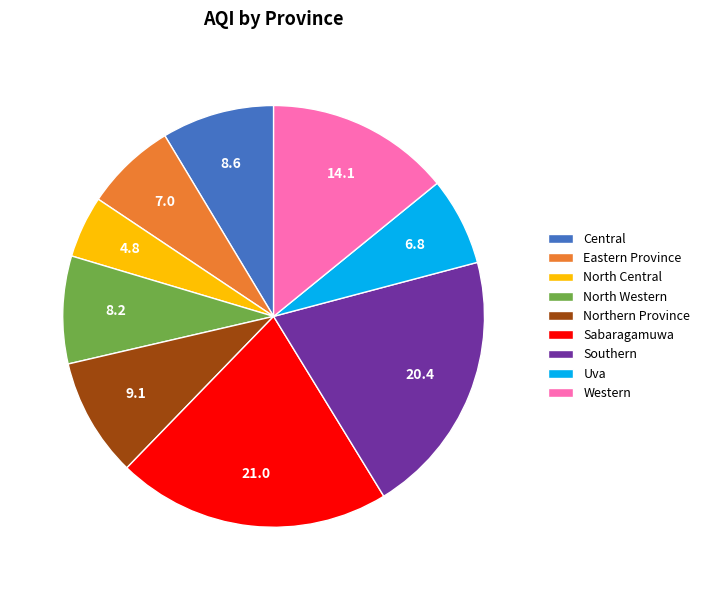

Between Northern Province and Central, which is larger?

Northern Province